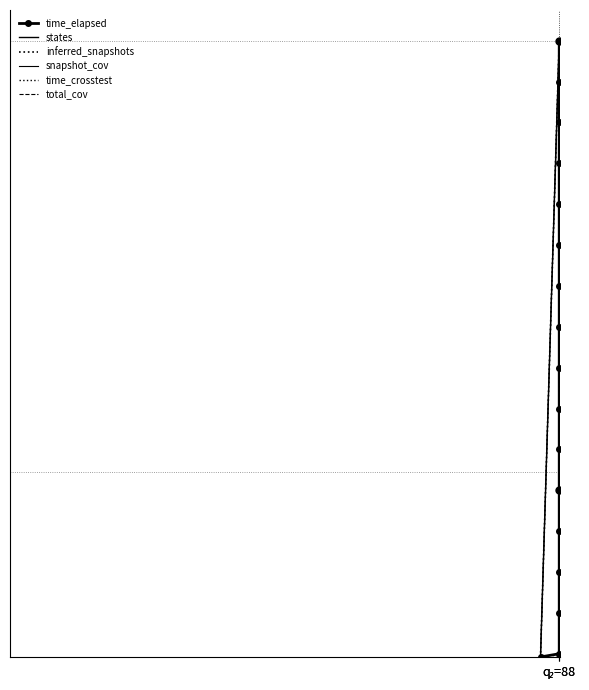

List the series in order of their peak value, highest first.

time_elapsed, states, inferred_snapshots, snapshot_cov, time_crosstest, total_cov